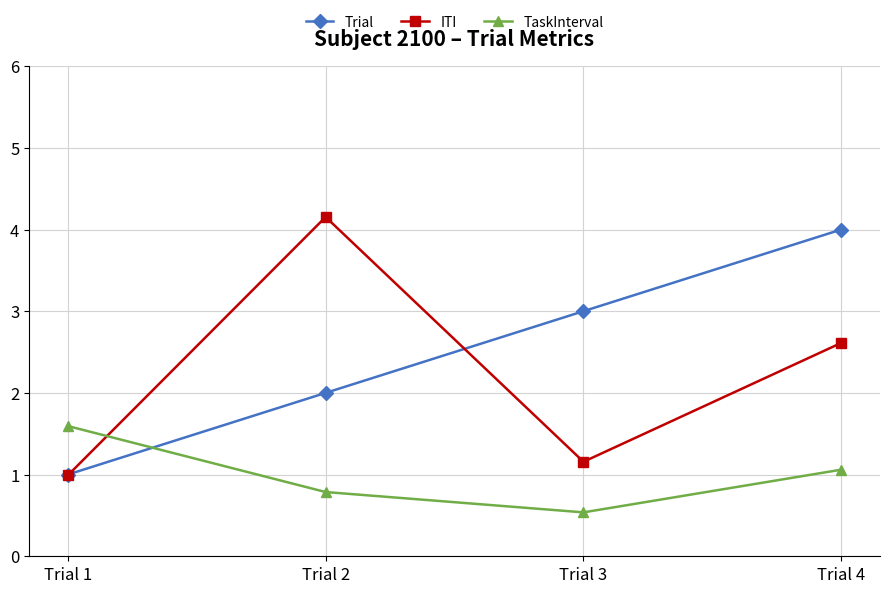

Is it true that Trial equals 2.0 at Trial 2?

True